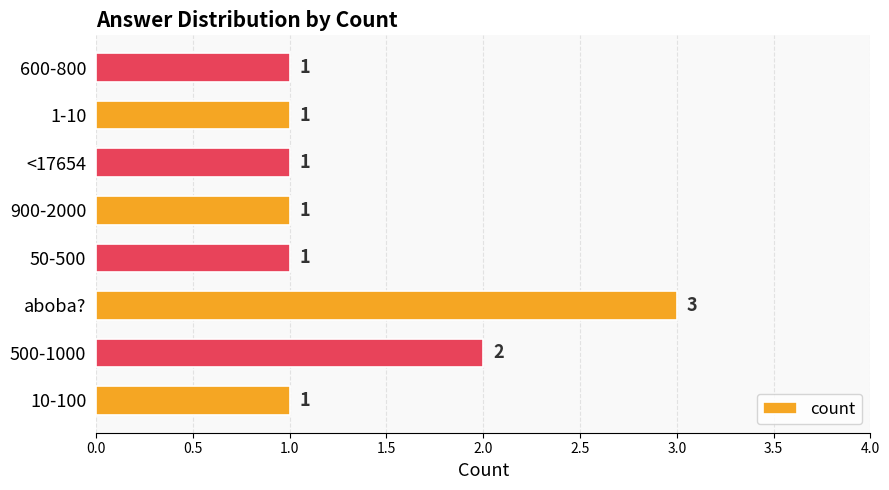

The chart shows a value of 1 at 1-10. True or false?

True